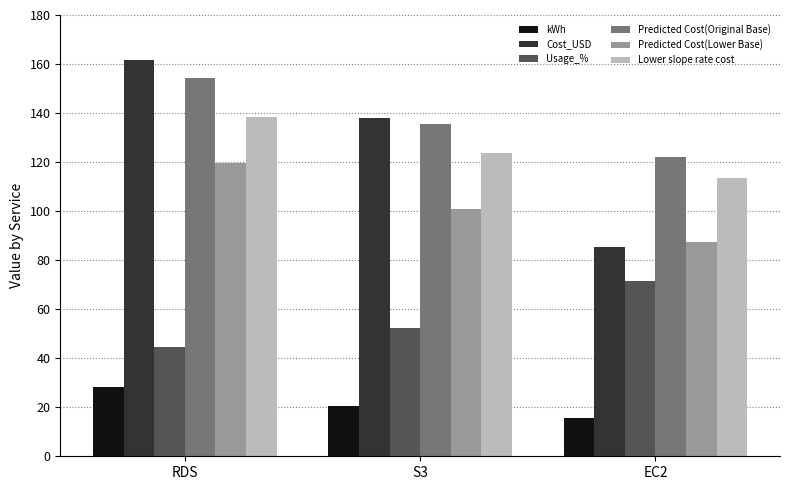

Reading left to right, what are all the values shown in this chart?

kWh: RDS=28.2	S3=20.7	EC2=15.5
Cost_USD: RDS=161.6	S3=138.1	EC2=85.2
Usage_%: RDS=44.8	S3=52.4	EC2=71.3
Predicted Cost(Original Base): RDS=154.2	S3=135.6	EC2=122.2
Predicted Cost(Lower Base): RDS=119.6	S3=101.0	EC2=87.6
Lower slope rate cost: RDS=138.2	S3=123.9	EC2=113.5